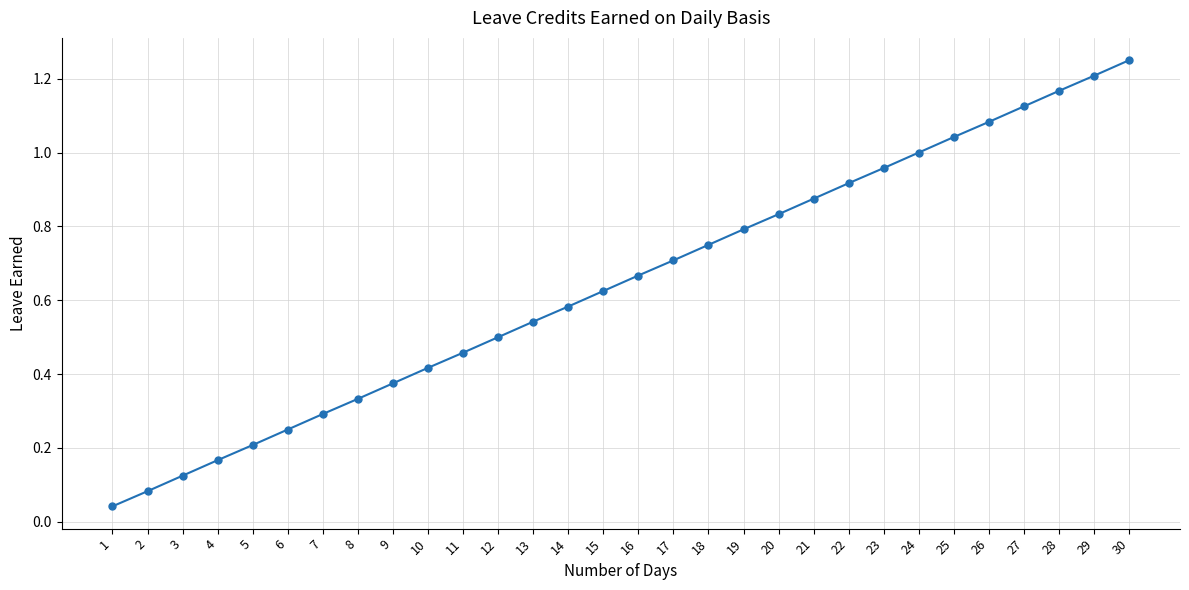

Which has a higher value, 3 or 26?

26